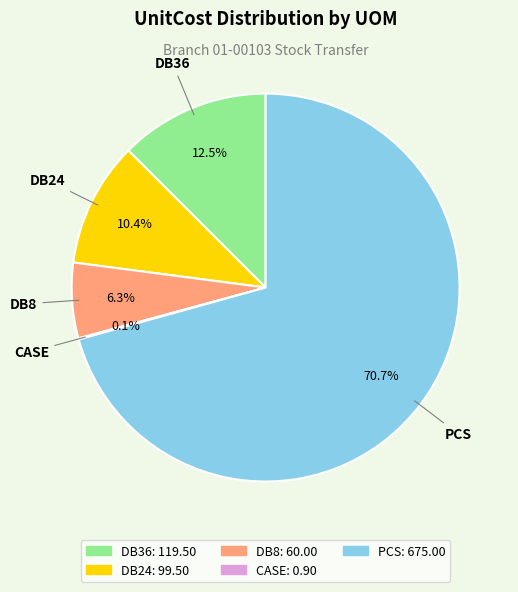

Combined, what portion of the pie is DB36 and DB24?

22.9%